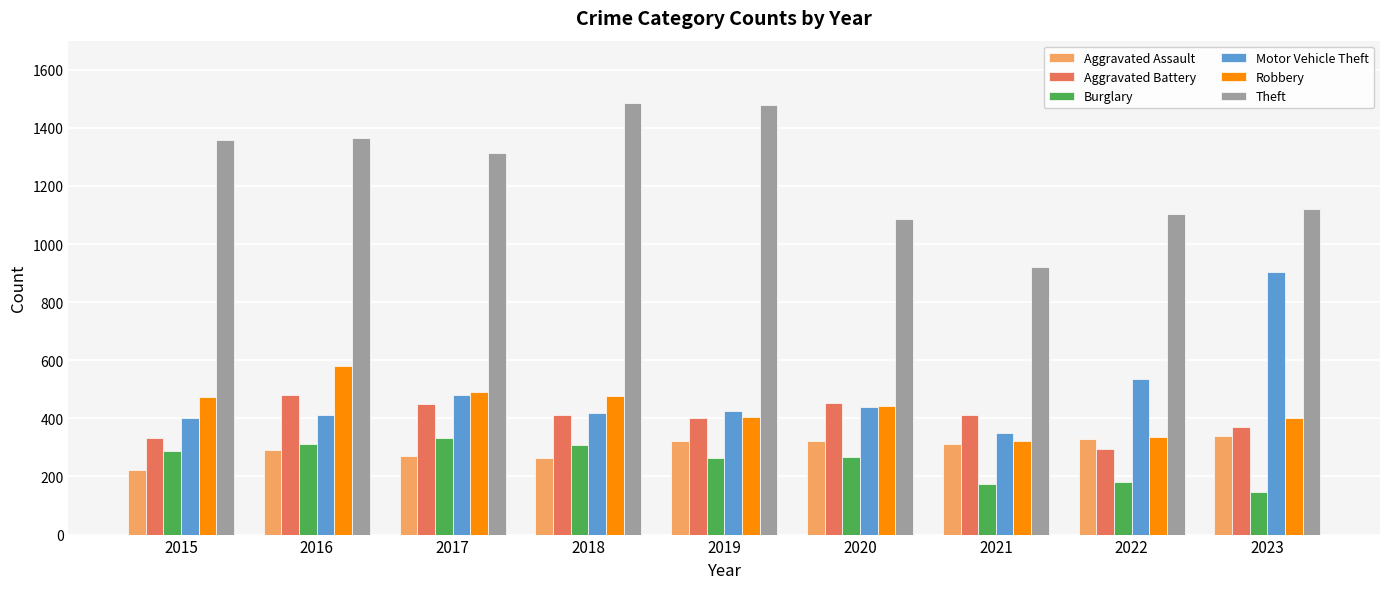

Between 2016 and 2022, which series saw the biggest shift?

Theft